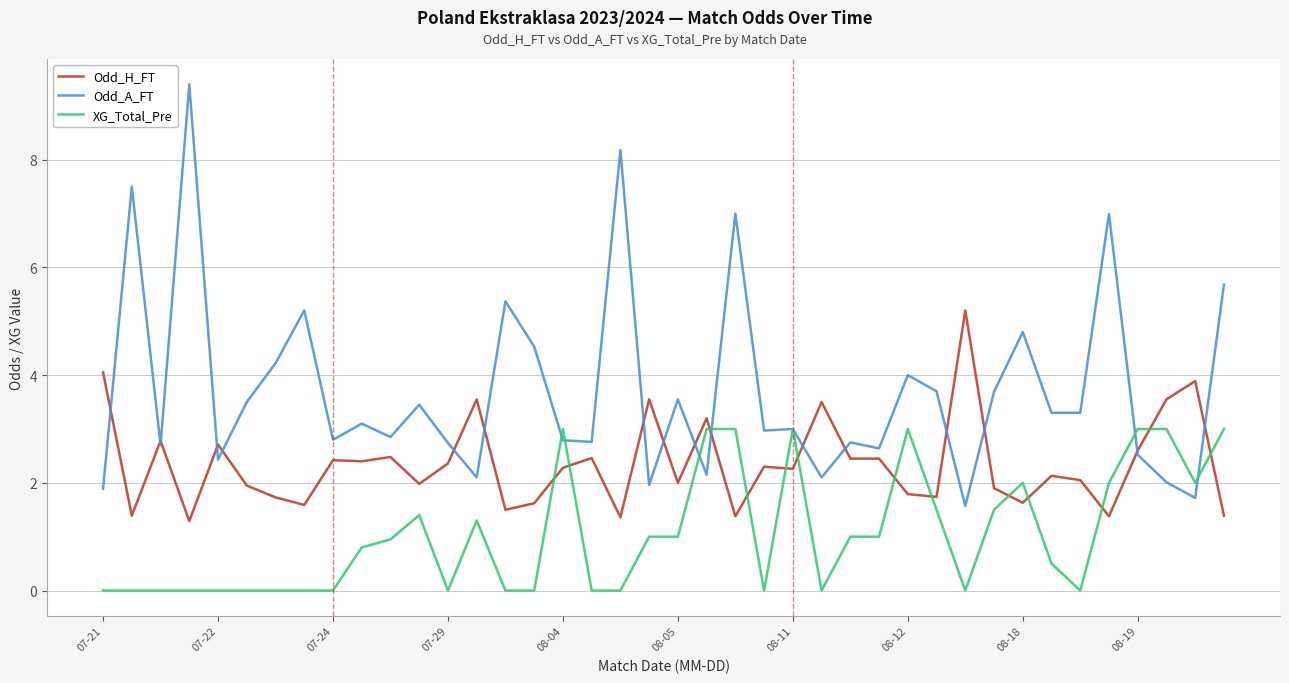

What is the maximum value shown in the chart?

9.4